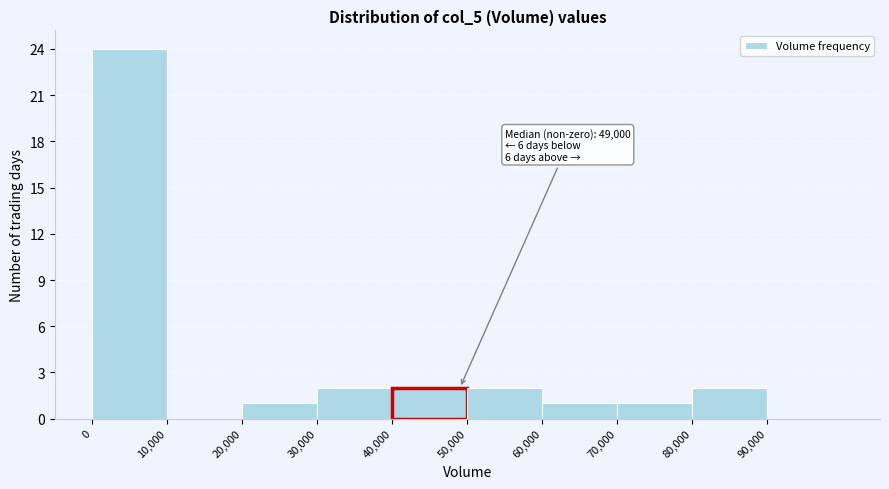

Which range on the x-axis has the tallest bar?

0 to 10000